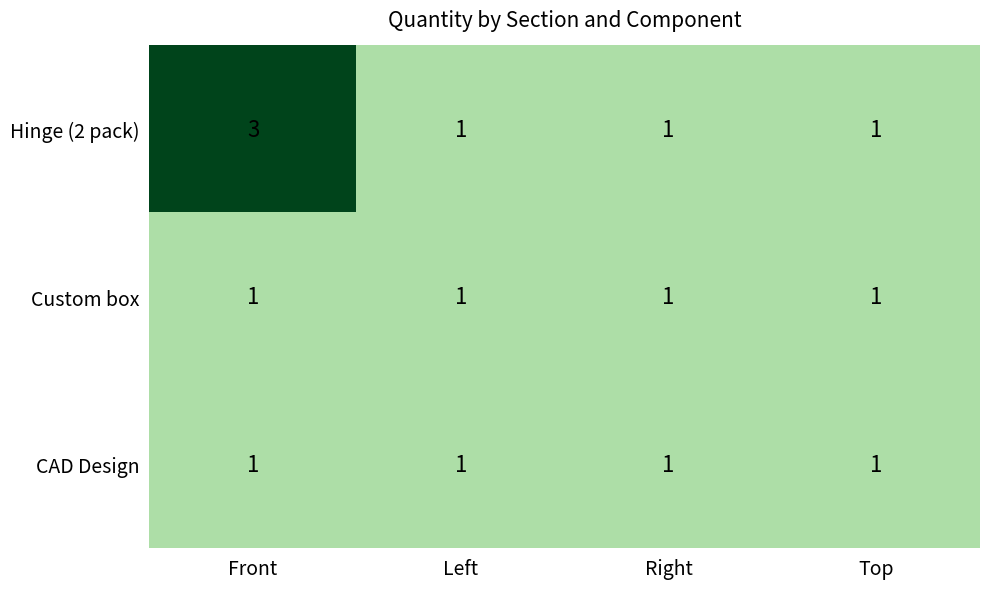

What is the maximum value shown in the chart?

3